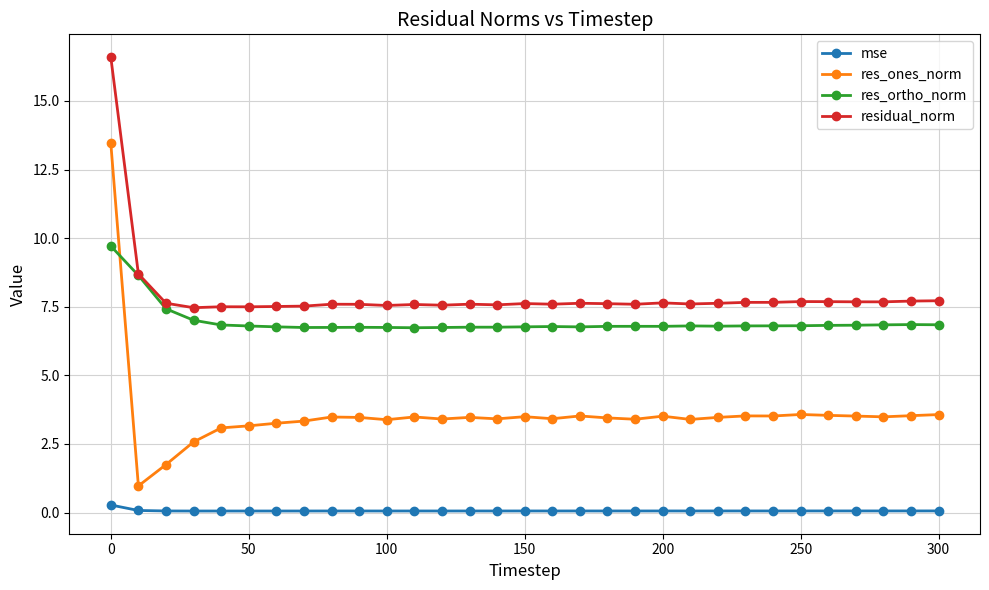

True or false: mse and residual_norm intersect in this chart.

False